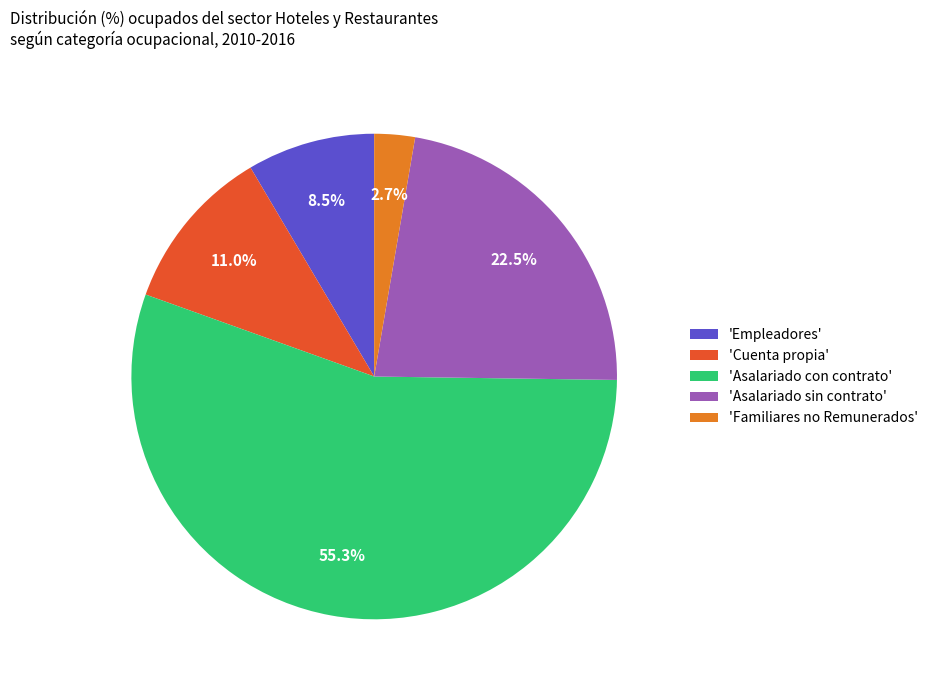

How much of the chart is everything except 'Asalariado sin contrato'?

77.5%